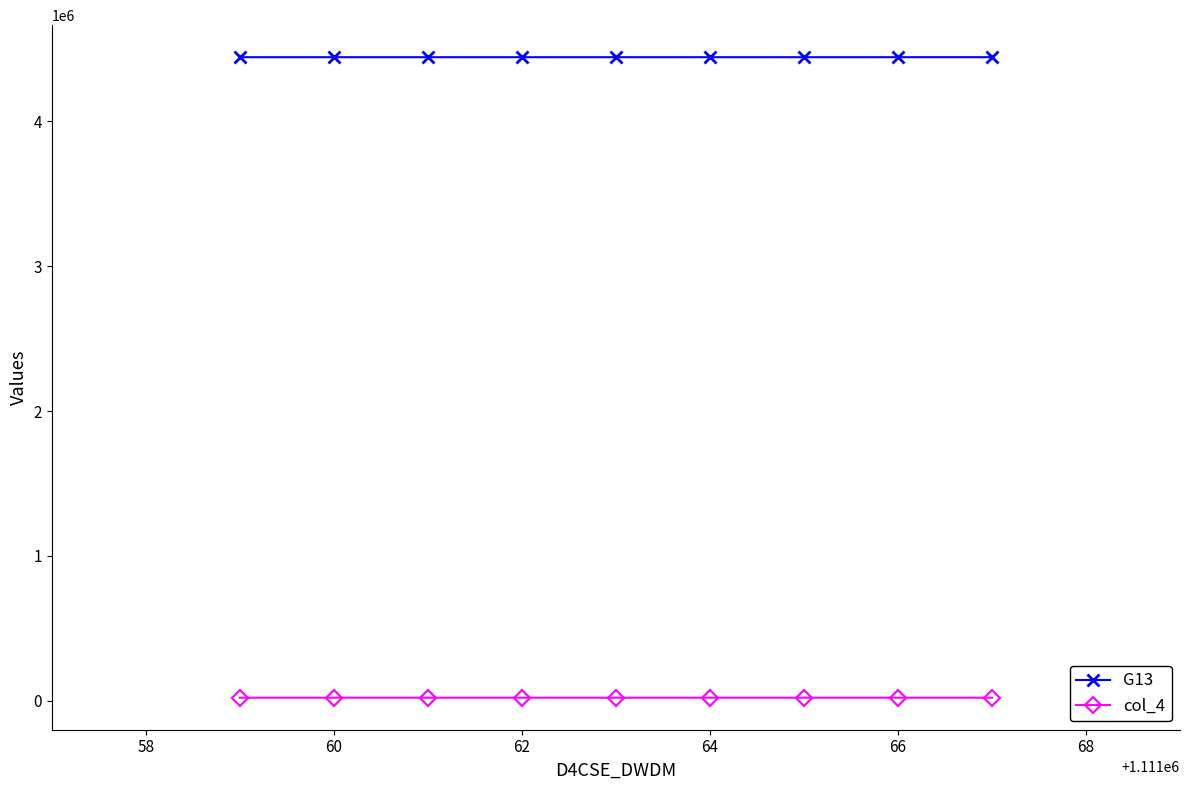

Which series has the largest total across all categories?

G13